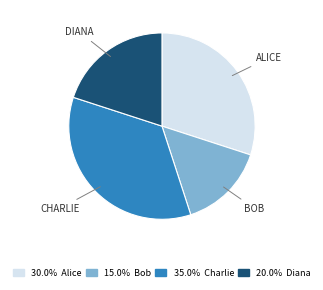

How many slices are in this pie chart?

4